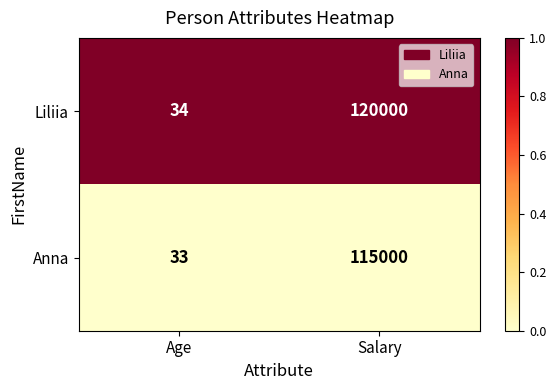

Reading left to right, transcribe all the data shown in this chart.

Liliia: 34	120000
Anna: 33	115000